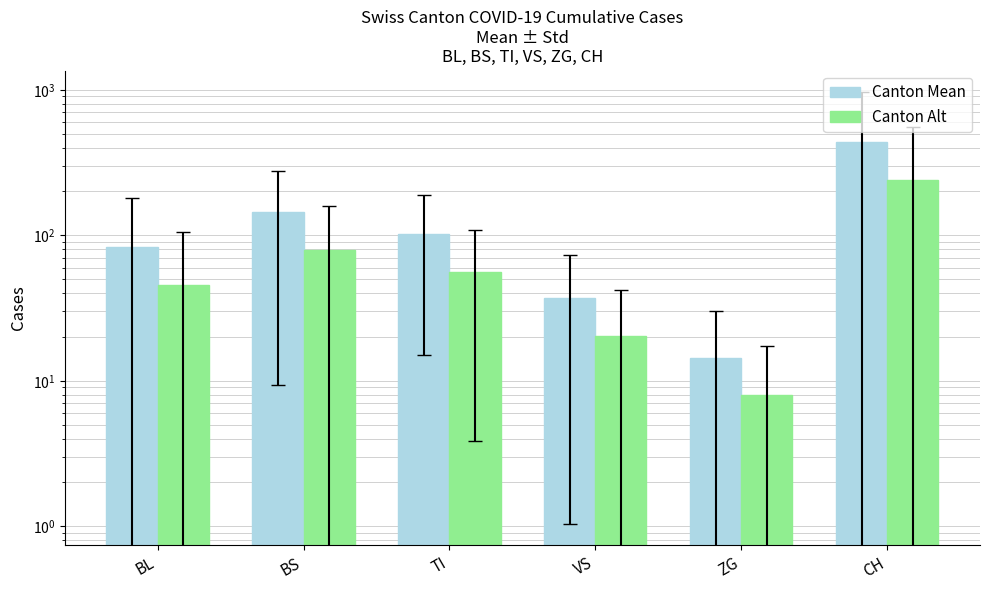

At which label does Canton Alt first exceed 56?

BS